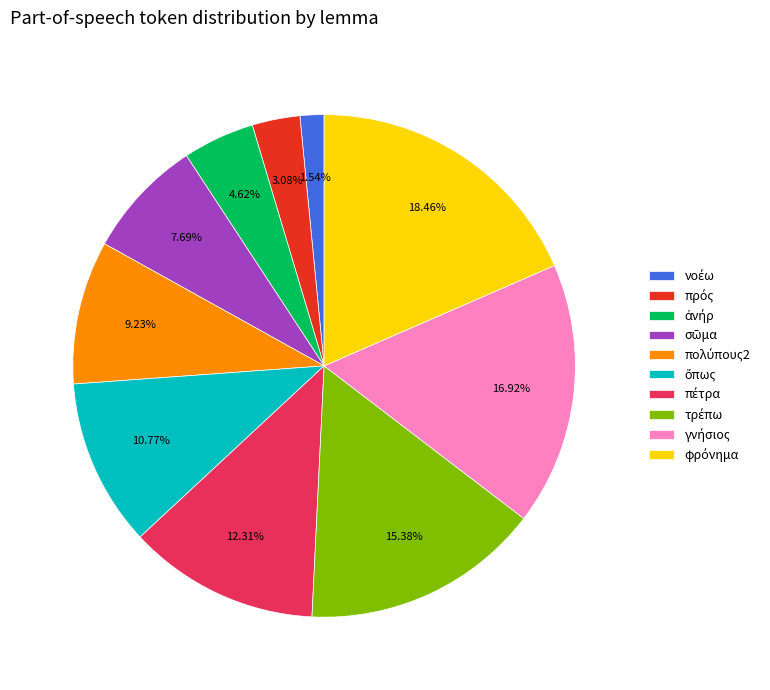

Is there any slice that represents more than half of the pie?

No